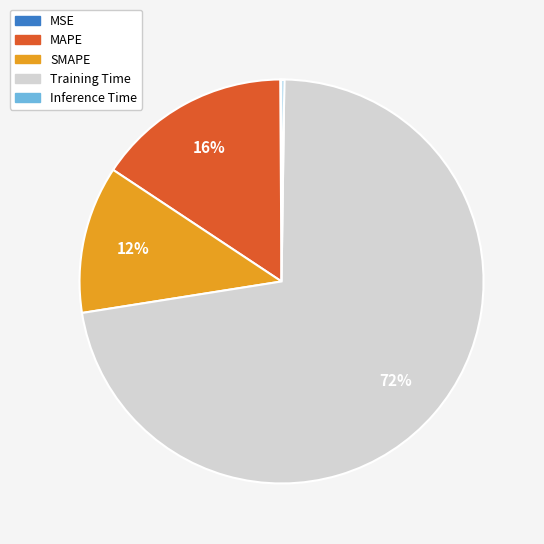

To the nearest percent, what portion does Training Time represent?

72%